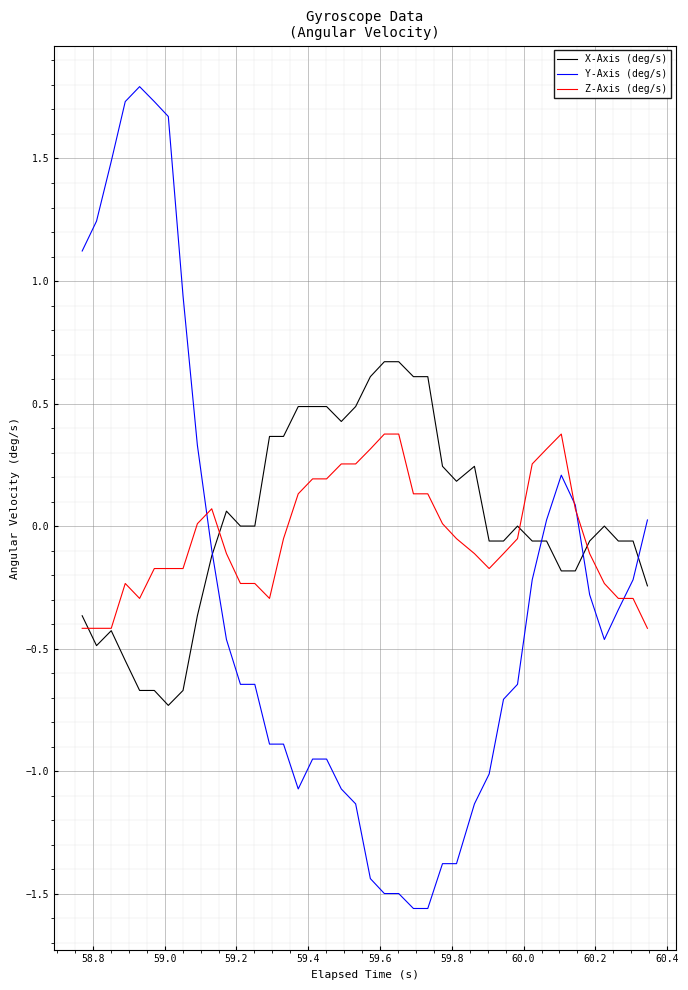

List the series in order of their overall mean, lowest first.

Y-Axis (deg/s), Z-Axis (deg/s), X-Axis (deg/s)